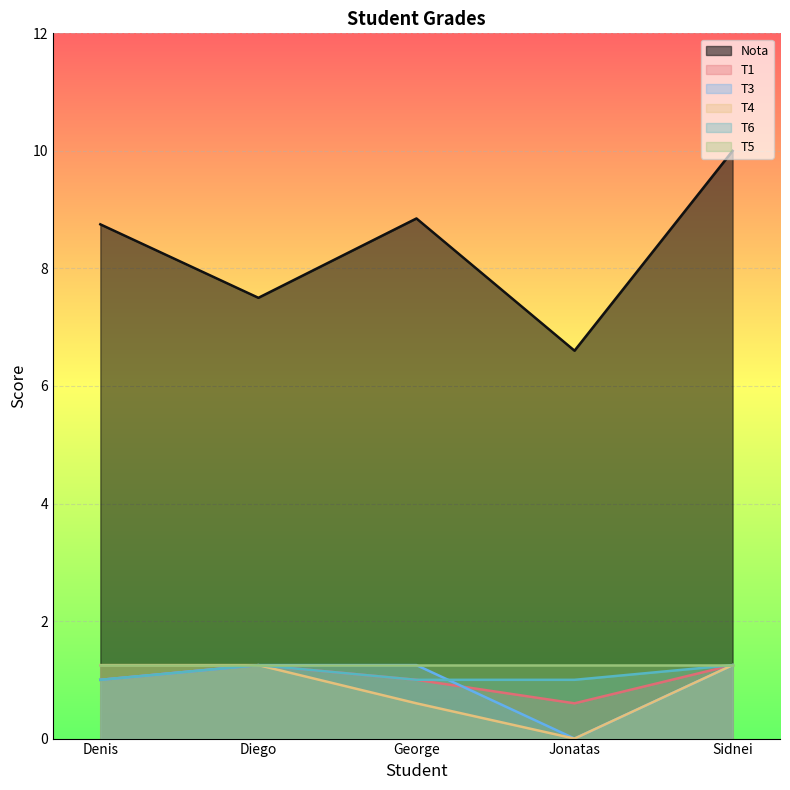

What is the label of the 2nd point from the left?

Diego